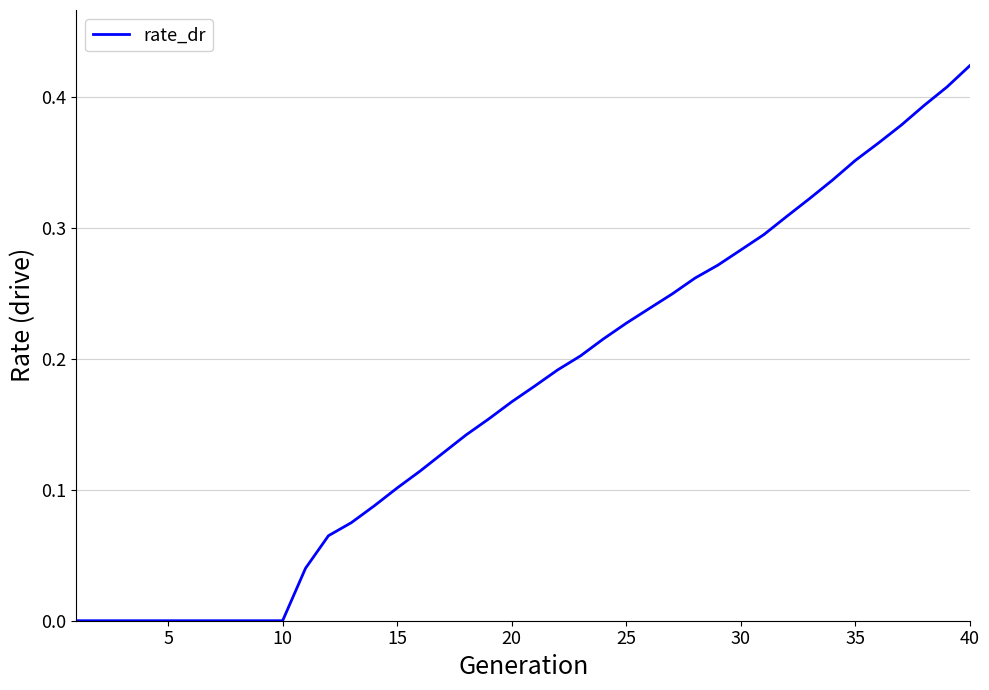

How many categories are shown in the chart?

40